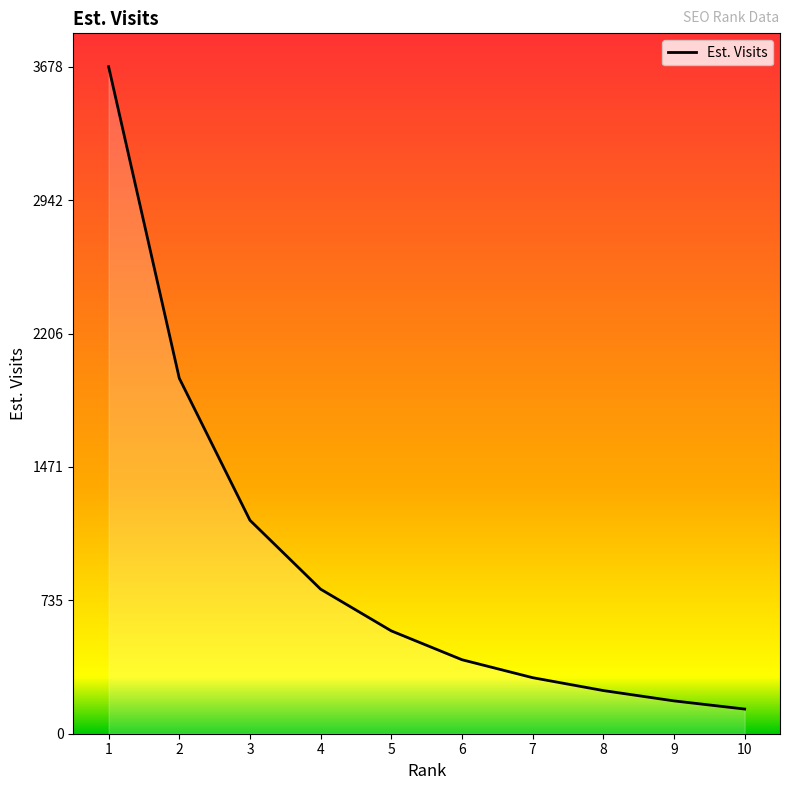

What is the average value?

945